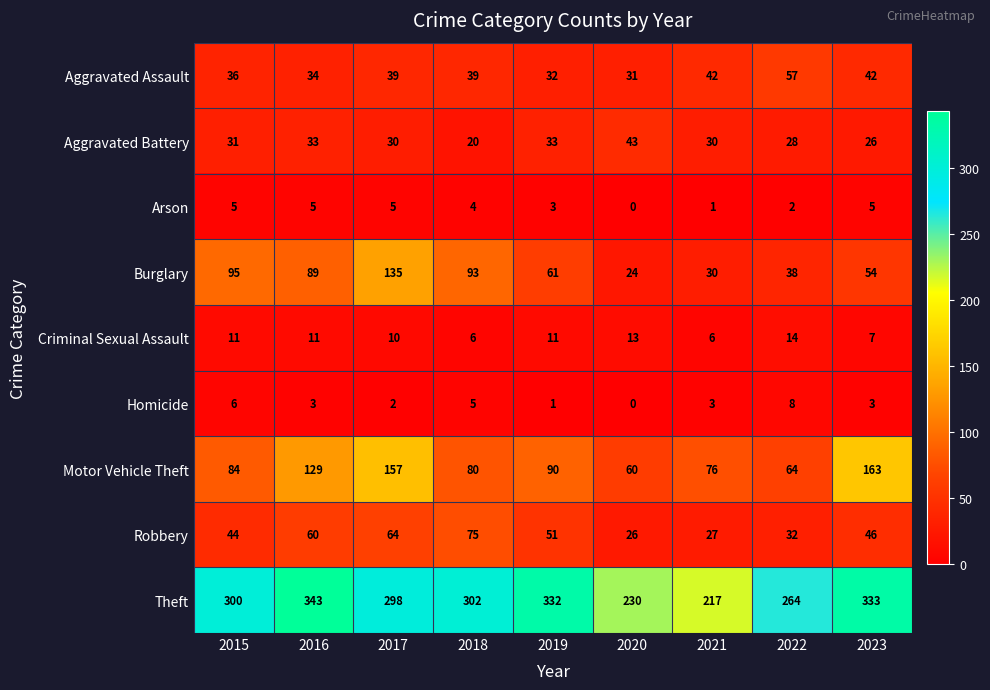

How many distinct data groups are displayed?

9